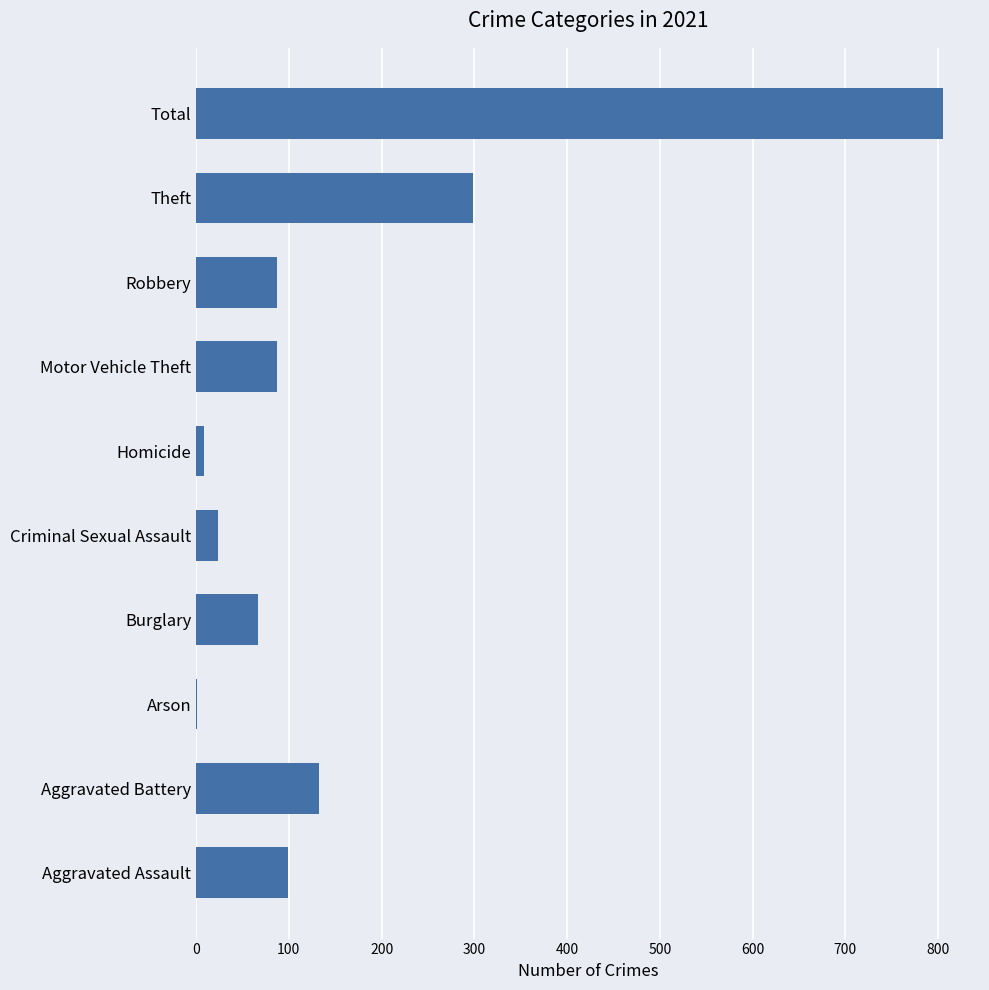

Which category has the highest value across all series?

Total